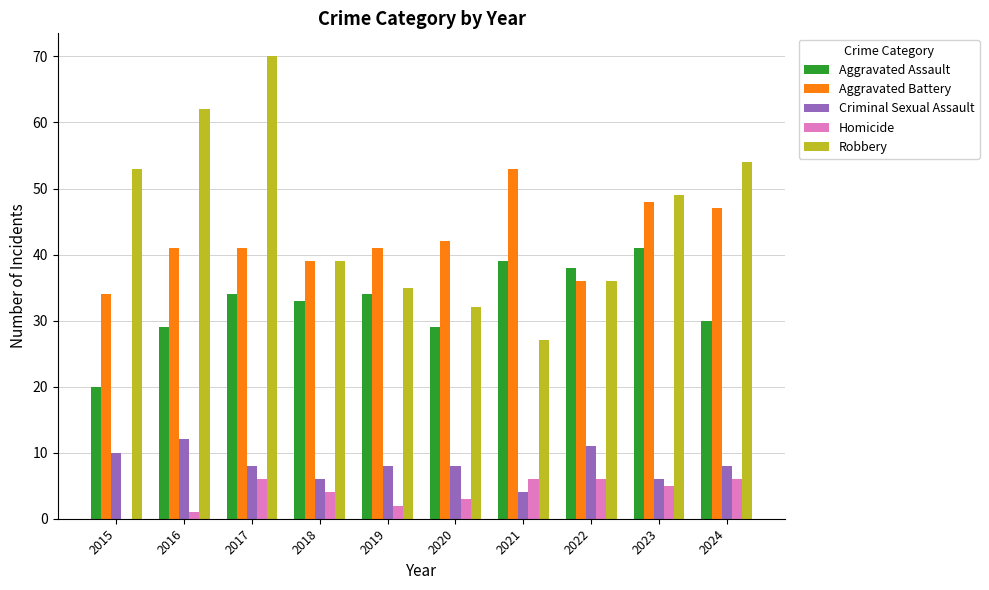

Is it true that Robbery equals 39 at 2018?

True